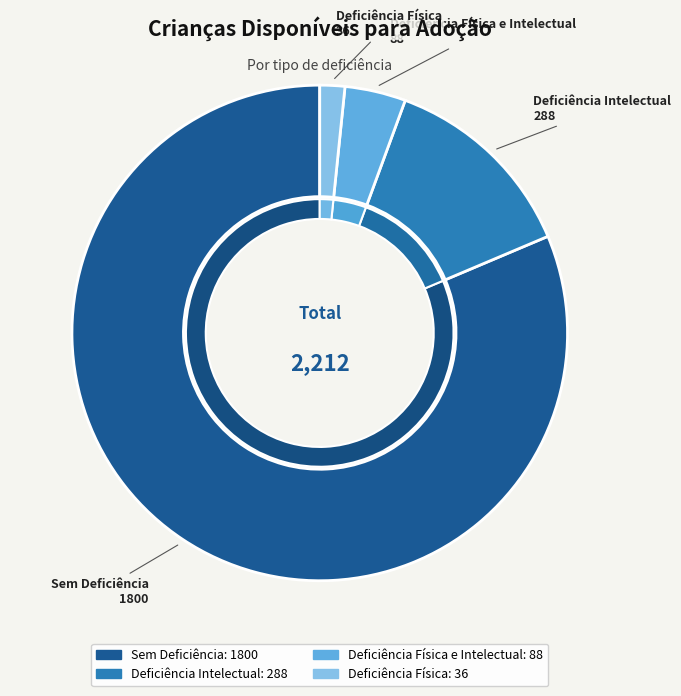

What is the change in value from Sem Deficiência to Deficiência Física?

-1764